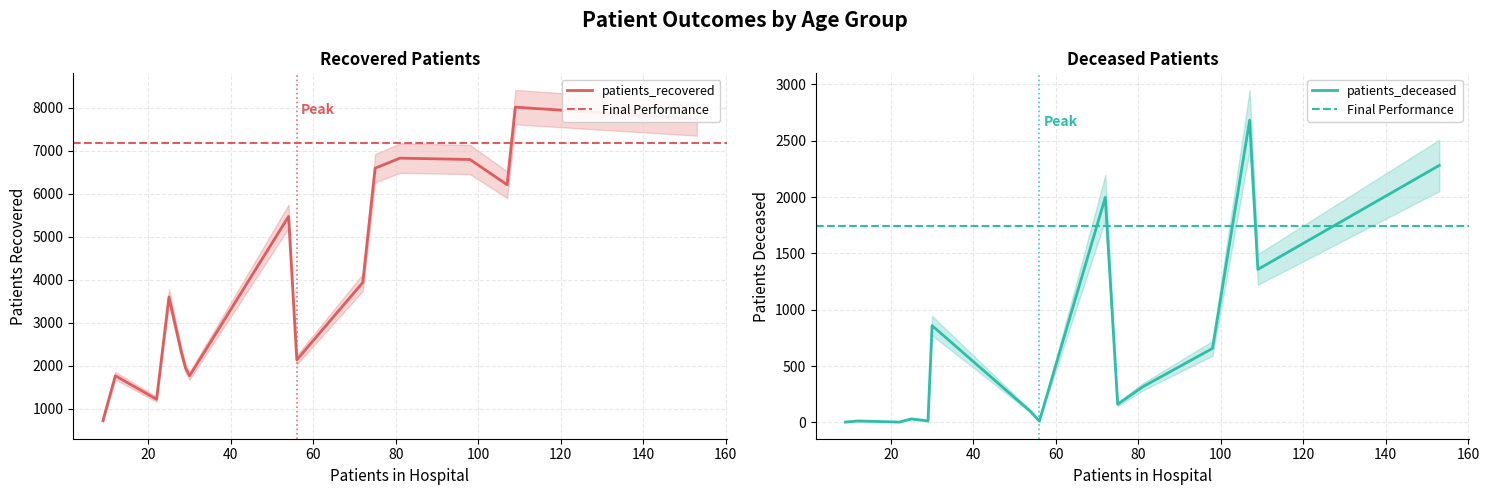

True or false: patients_deceased has a value of 32 at 40-44.

False